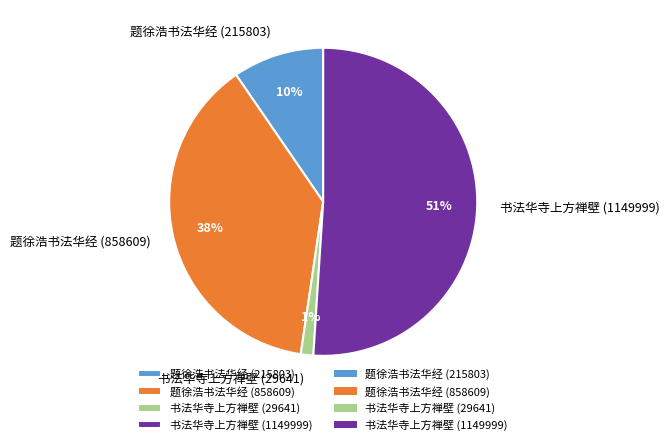

True or false: 题徐浩书法华经 (858609) accounts for 38% of the total.

True